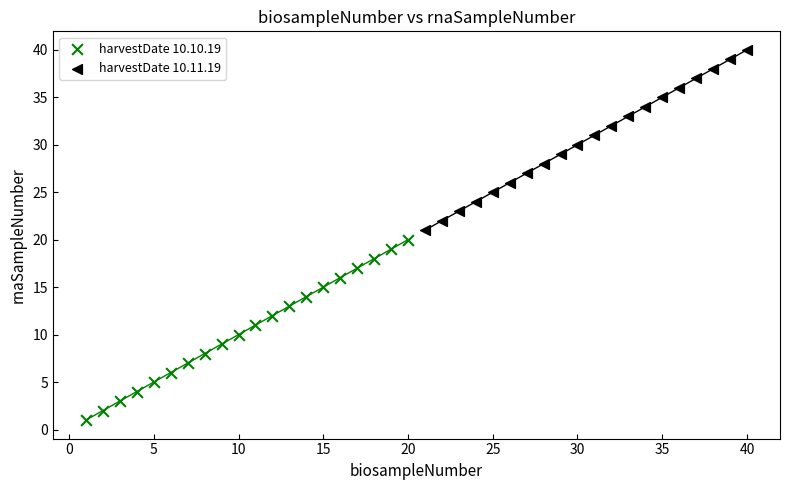

What are all the series names shown in the legend?

harvestDate 10.10.19, harvestDate 10.11.19